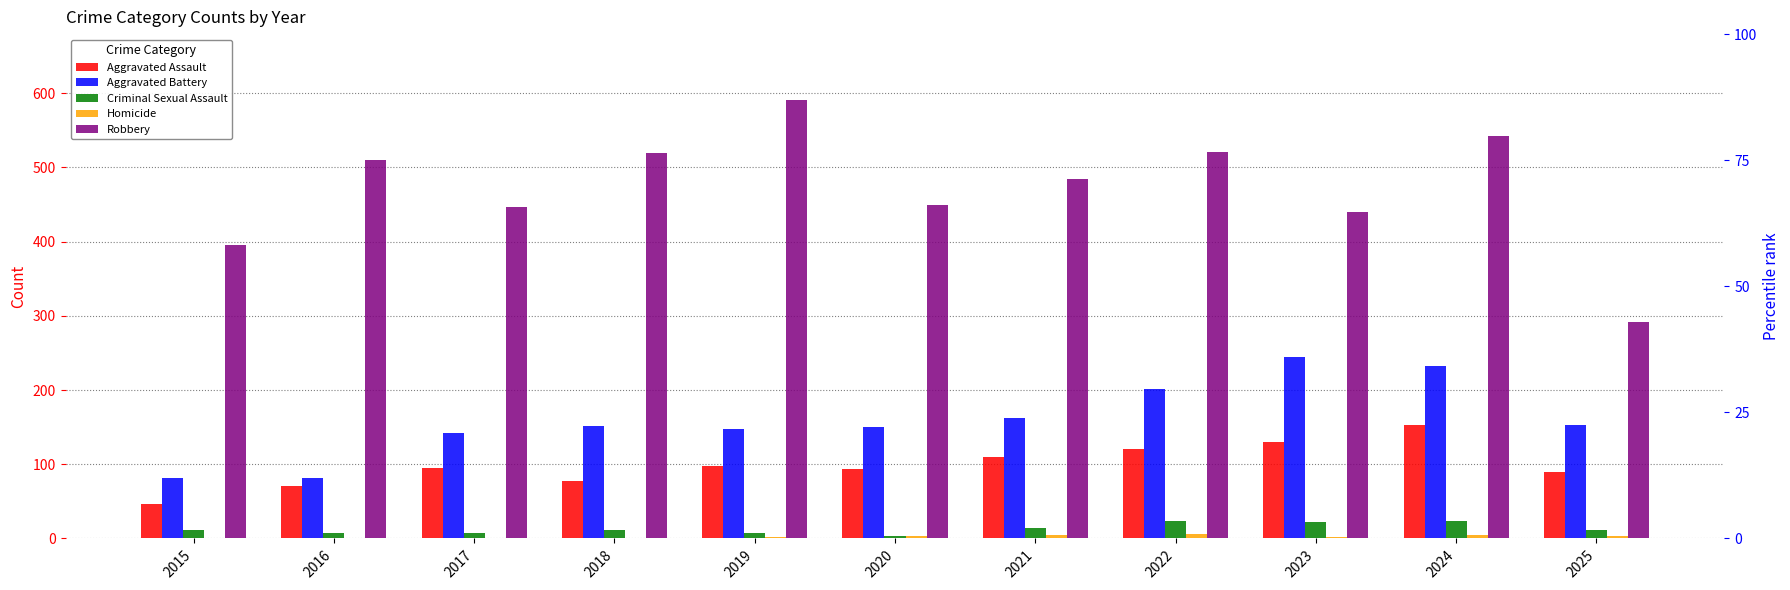

Reading left to right, transcribe all the data shown in this chart.

Aggravated Assault: 46	71	95	77	98	94	110	121	130	153	90
Aggravated Battery: 82	82	142	152	148	150	163	202	244	232	153
Criminal Sexual Assault: 12	8	8	11	8	3	14	24	22	24	11
Homicide: 0	1	1	1	2	3	5	6	2	4	3
Robbery: 395	510	446	520	591	450	484	521	440	543	292